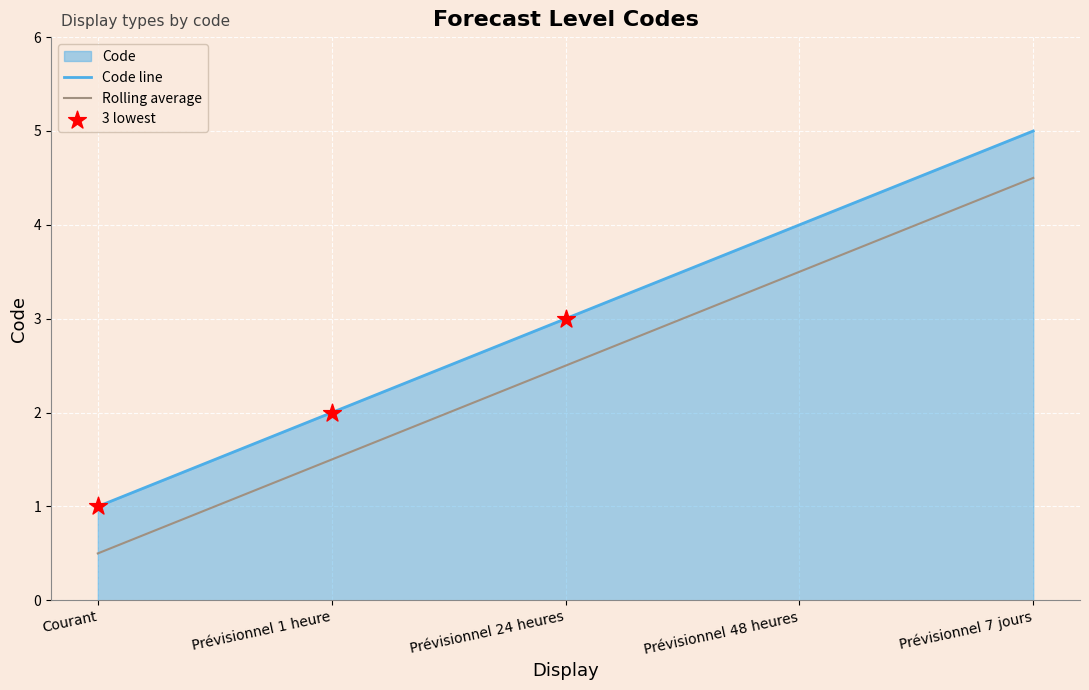

What is the change in value from Prévisionnel 1 heure to Prévisionnel 7 jours?

+3